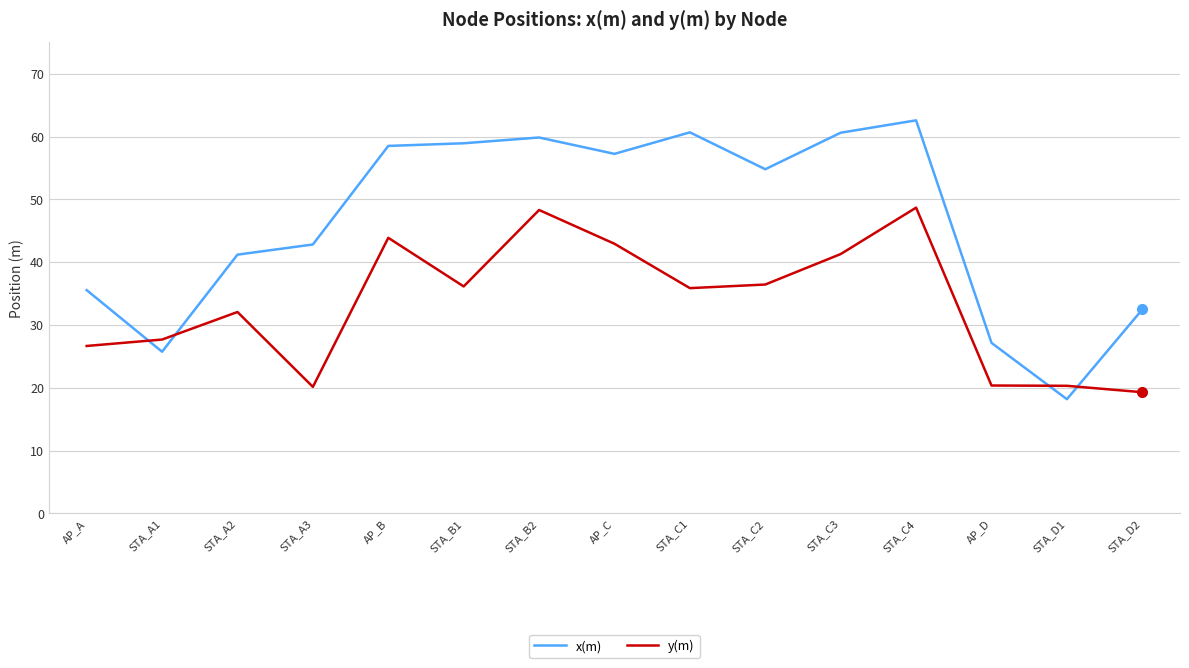

What position from the left is STA_C3?

11